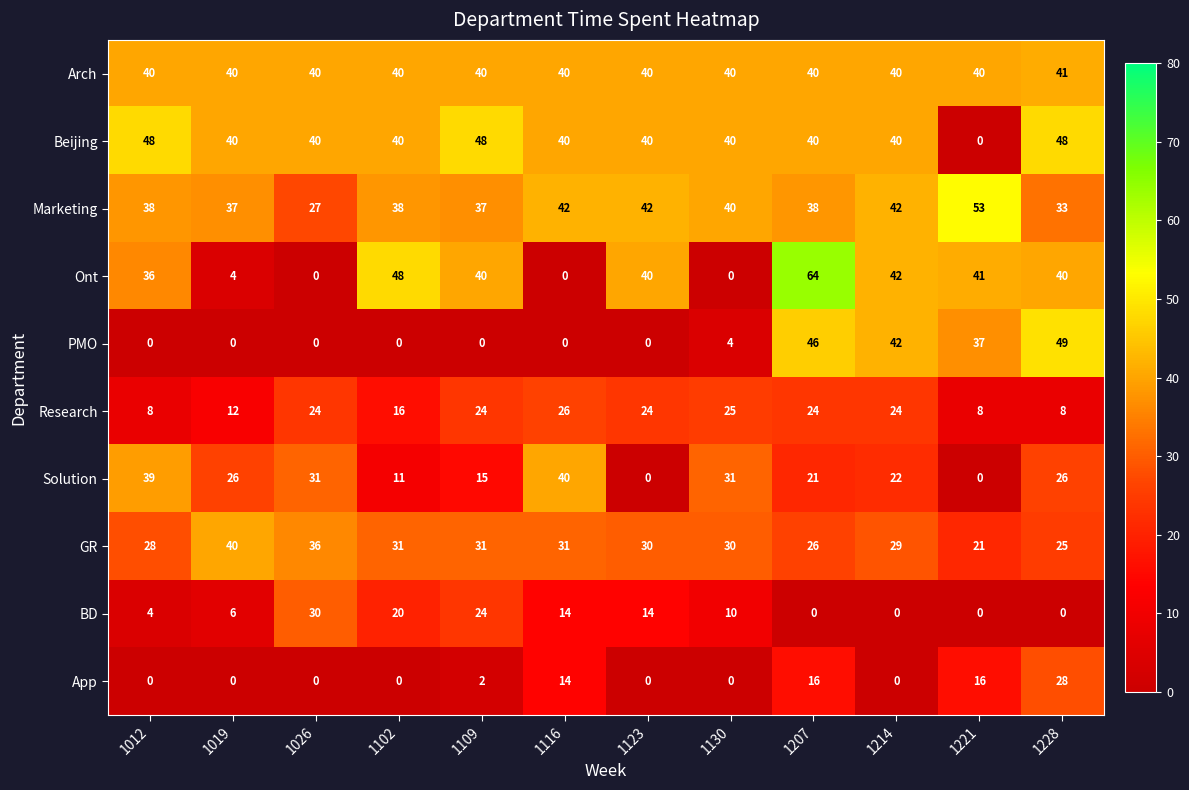

At how many categories does at least one series exceed 6?

12